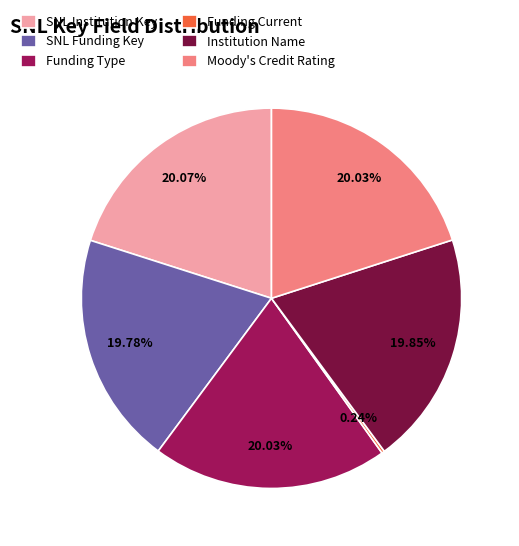

What portion of the pie excludes SNL Institution Key?

79.9%